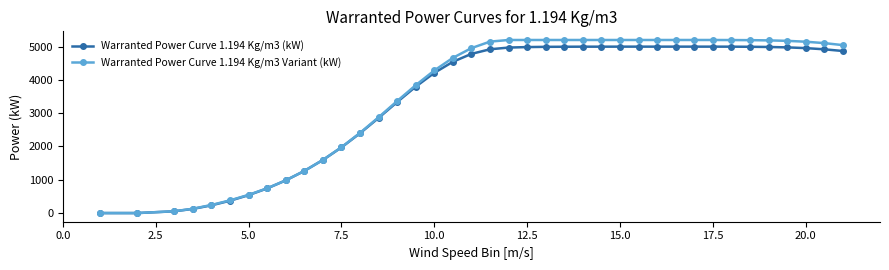

What is the greatest value displayed?

5200